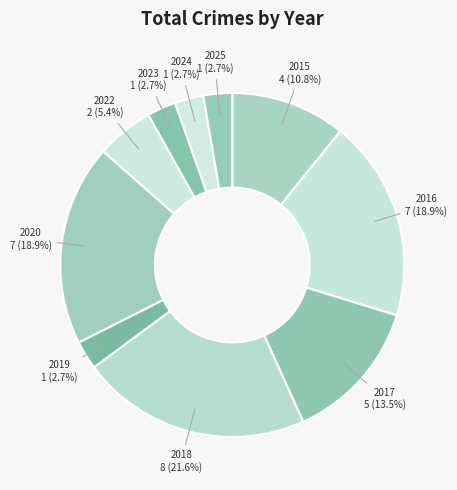

Count the number of slices in the pie.

10